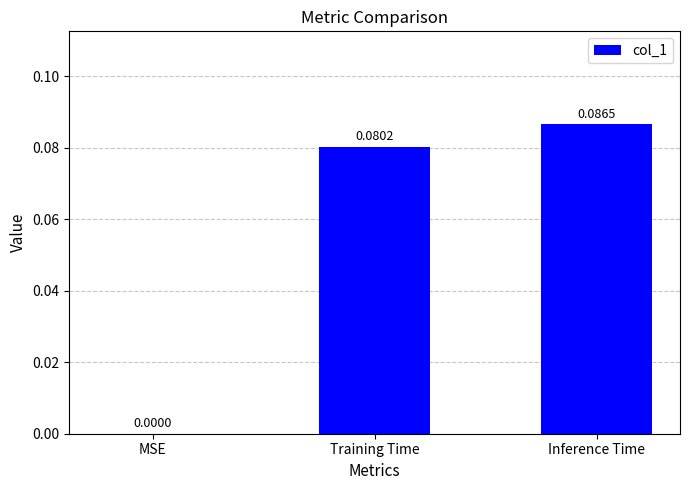

What is the change in value from MSE to Training Time?

+0.1